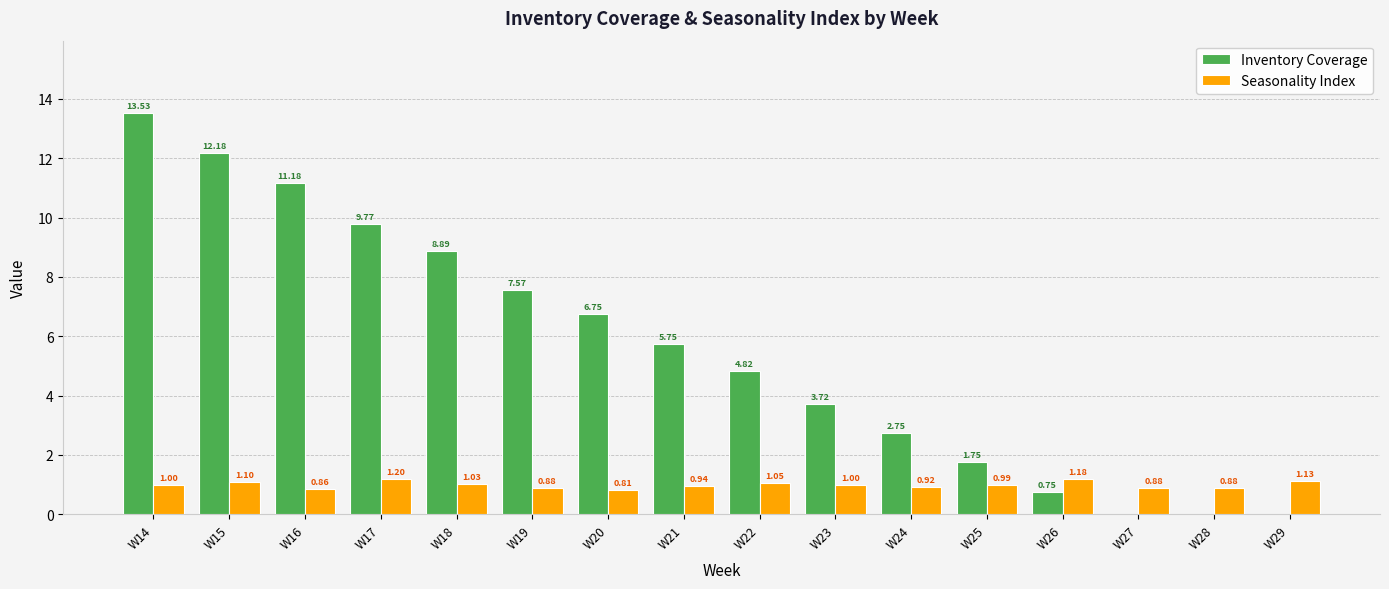

The value of Seasonality Index at W25 is 0.4. True or false?

False